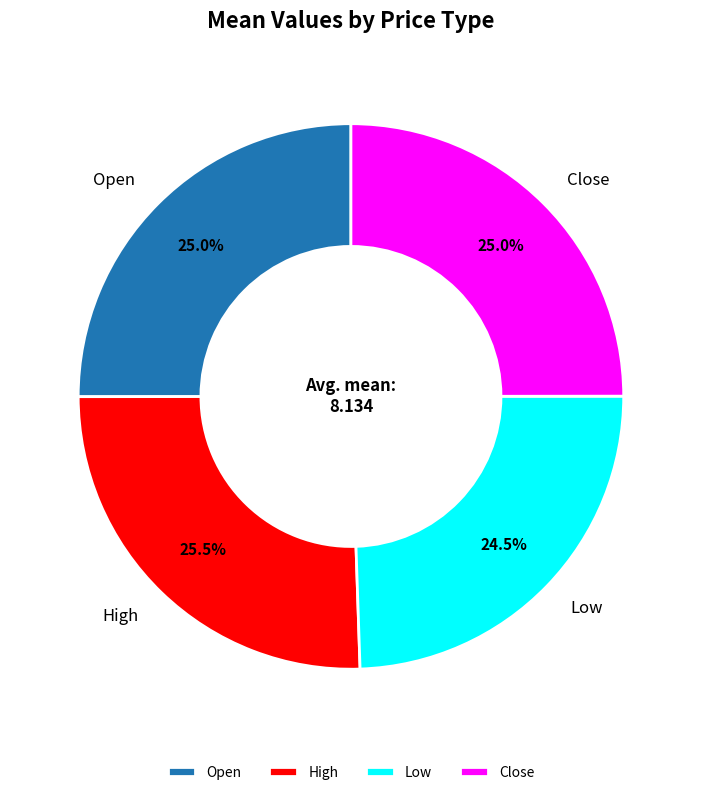

Does Open account for over 50% of the chart?

No